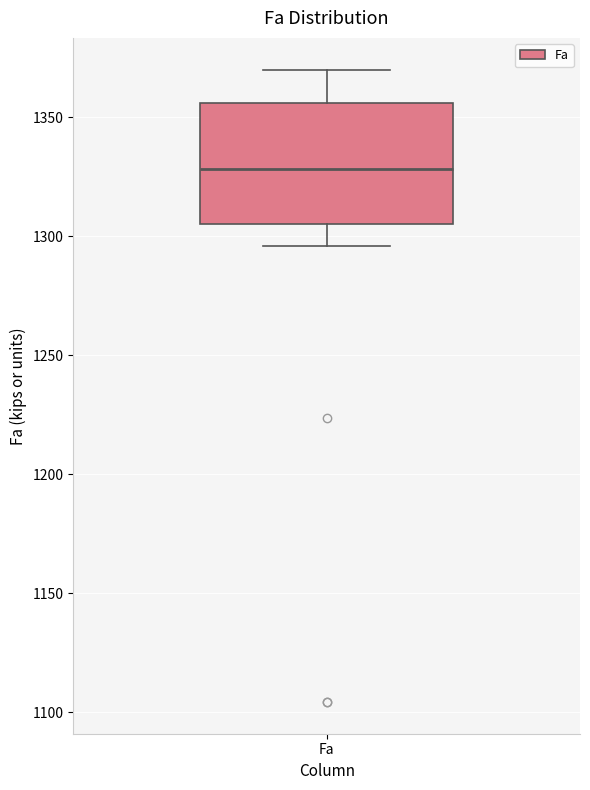

Read this box plot against the y-axis: the position of the median line, the range covered by the box, and the ends of both whiskers. The values are not printed on the chart, so give them approximately, as read against the axis.

median 1330, box 1305 to 1355, whiskers 1295 to 1370